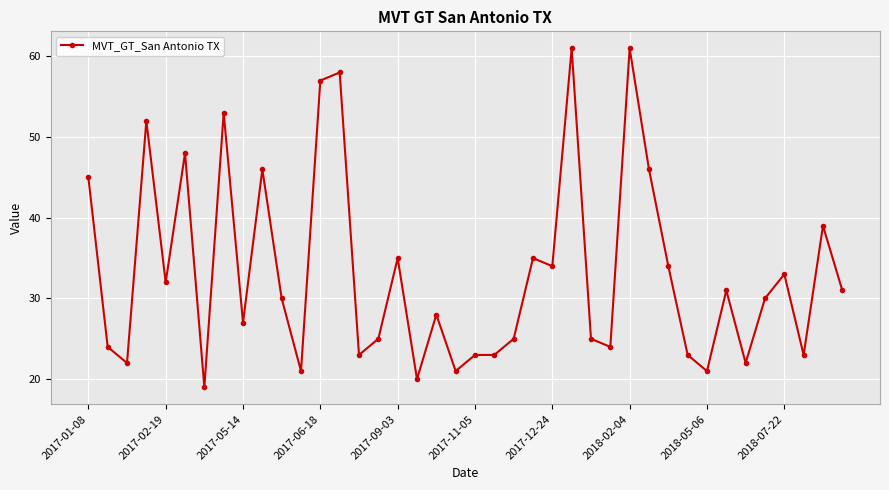

How many distinct data groups are displayed?

1